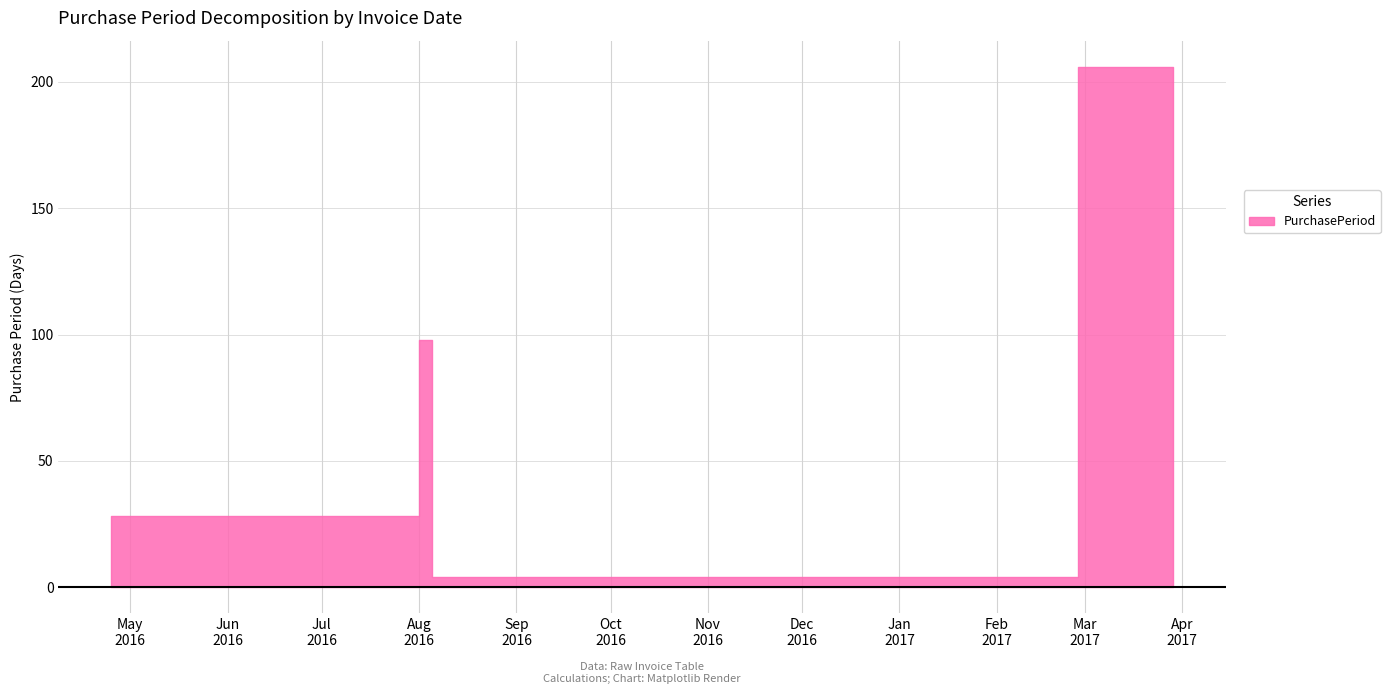

Rank the categories by value from highest to lowest.

2017-02-27, 2016-08-01, 2017-03-29, 2016-04-25, 2016-08-05